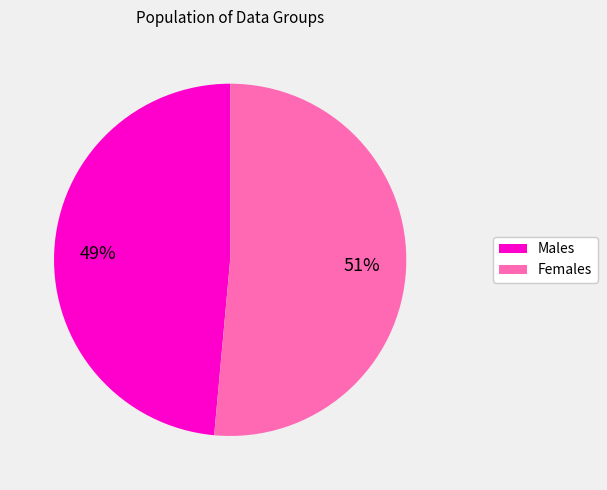

Is there a majority slice in this chart?

Yes